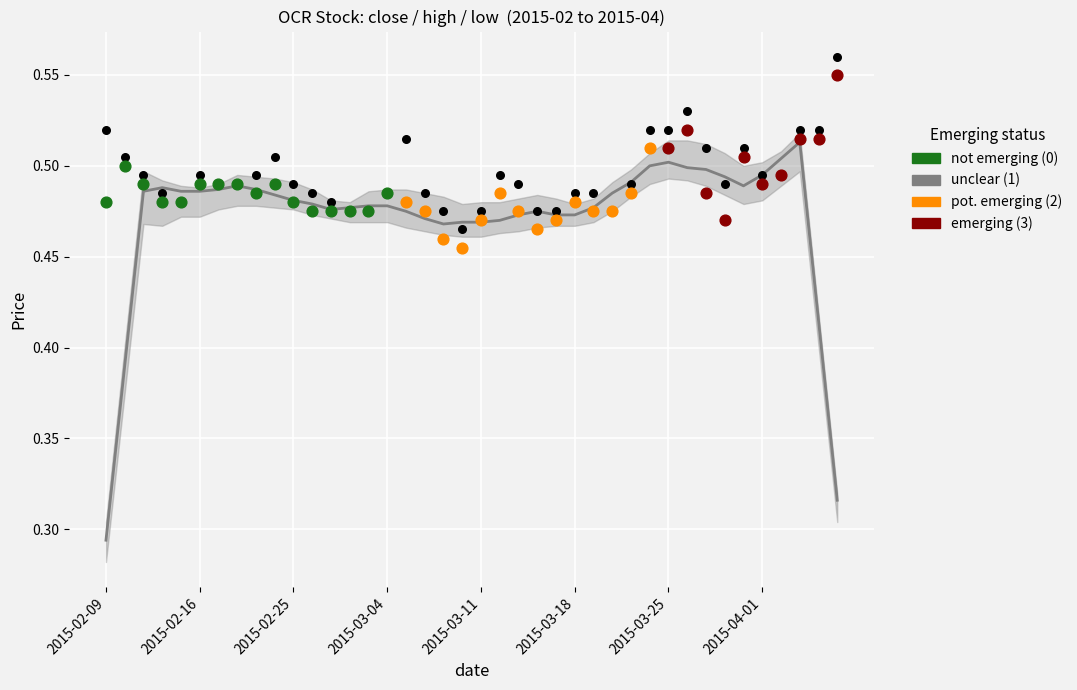

Which series contains the lowest Y value?

close